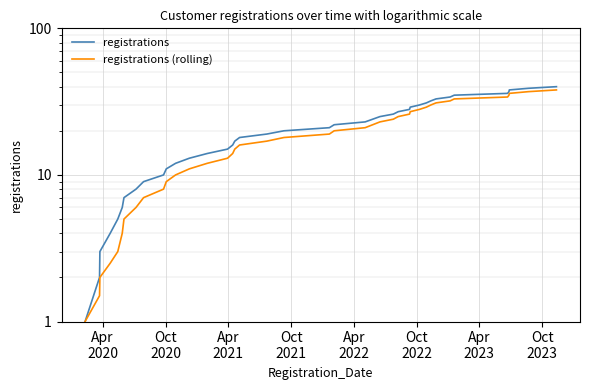

What position from the right is Apr
2020?

40